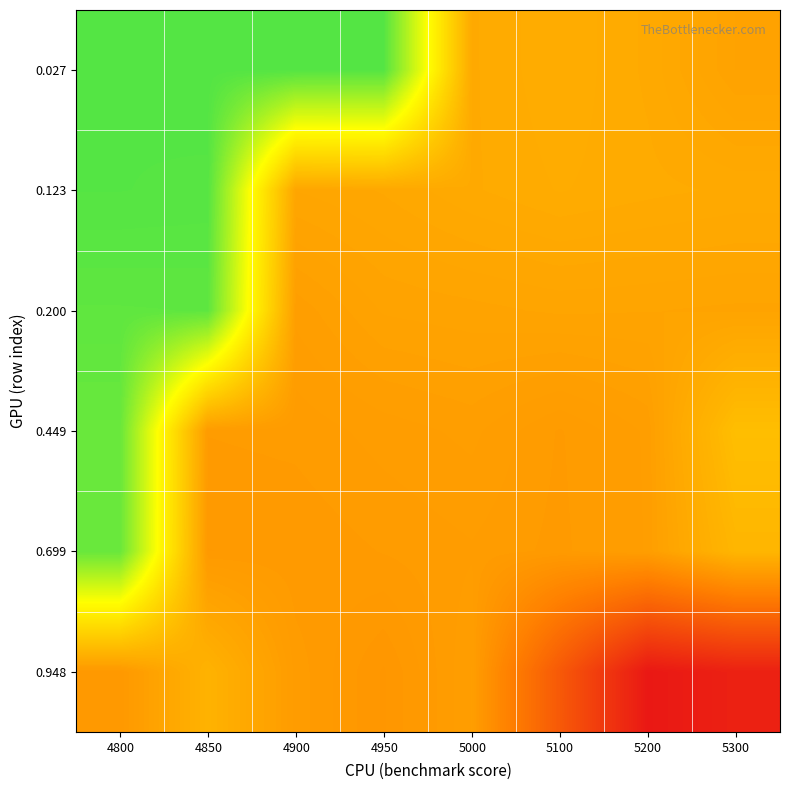

Count the number of categories in the chart.

8